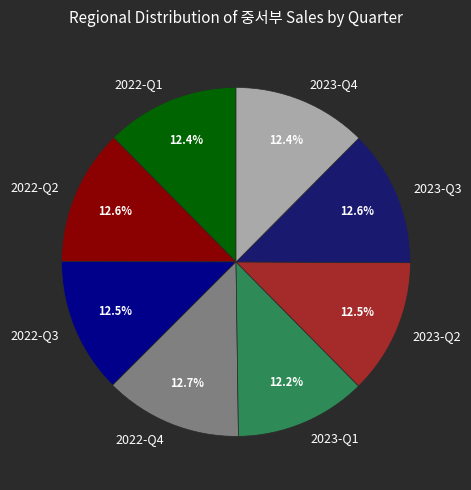

Do 2023-Q3 and 2022-Q3 together represent more than half of the pie?

No